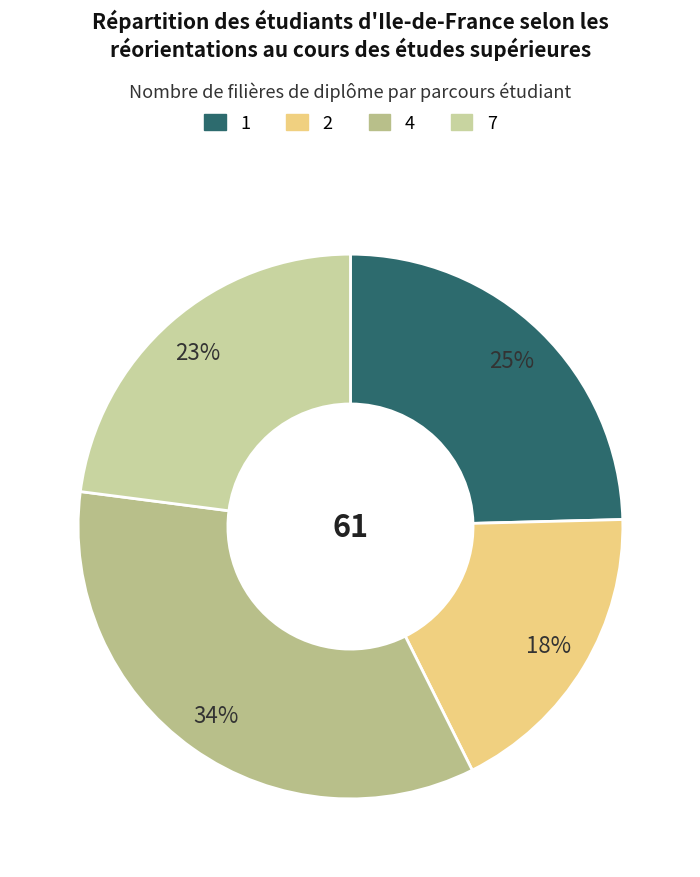

Does any single category account for the majority?

No